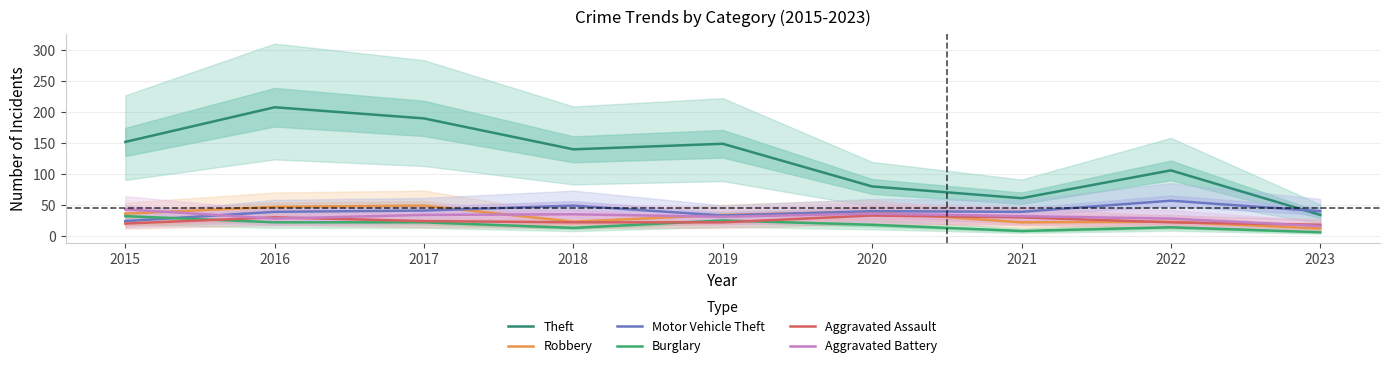

Reading left to right, extract all data points from this chart.

Theft: 152	208	190	140	149	80	61	106	34
Robbery: 36	47	49	23	34	39	22	23	12
Motor Vehicle Theft: 24	39	41	49	33	40	39	57	40
Burglary: 32	22	22	13	25	18	8	14	6
Aggravated Assault: 20	30	24	22	22	33	30	22	18
Aggravated Battery: 43	28	34	35	31	36	32	28	16